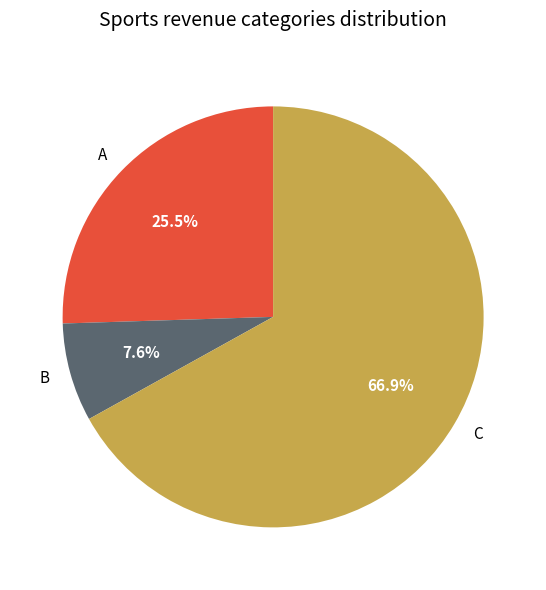

Does C represent more than half of the total?

Yes